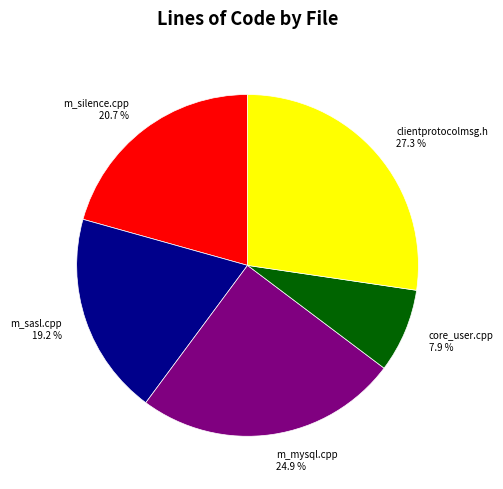

True or false: clientprotocolmsg.h accounts for 27% of the total.

True